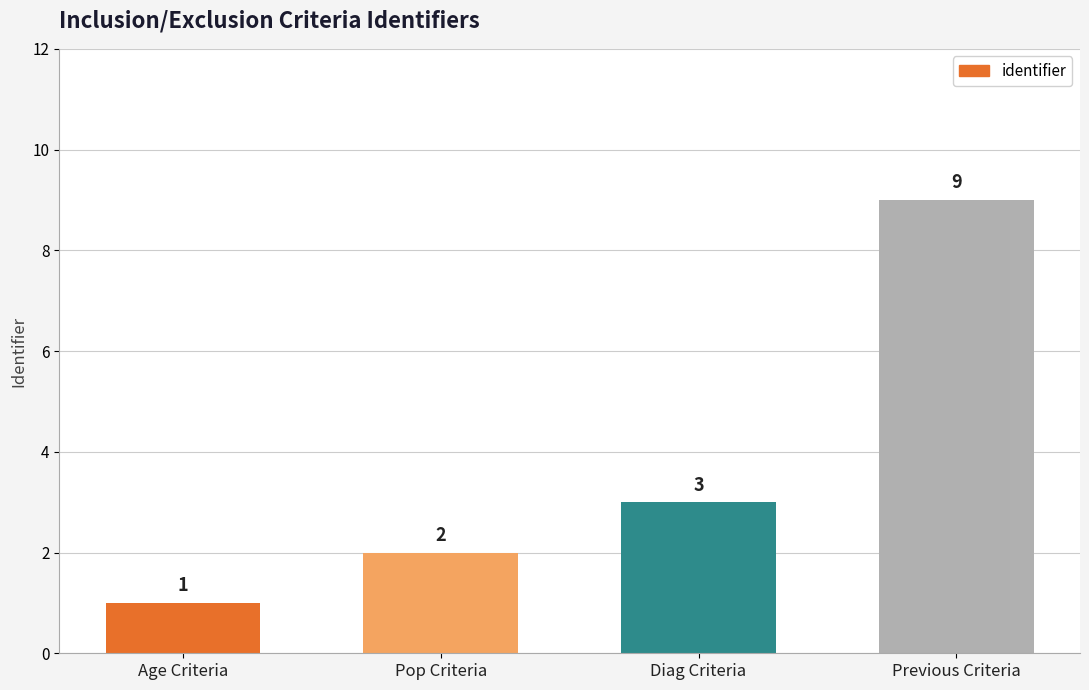

What is the sum of the values at Previous Criteria and Pop Criteria?

11